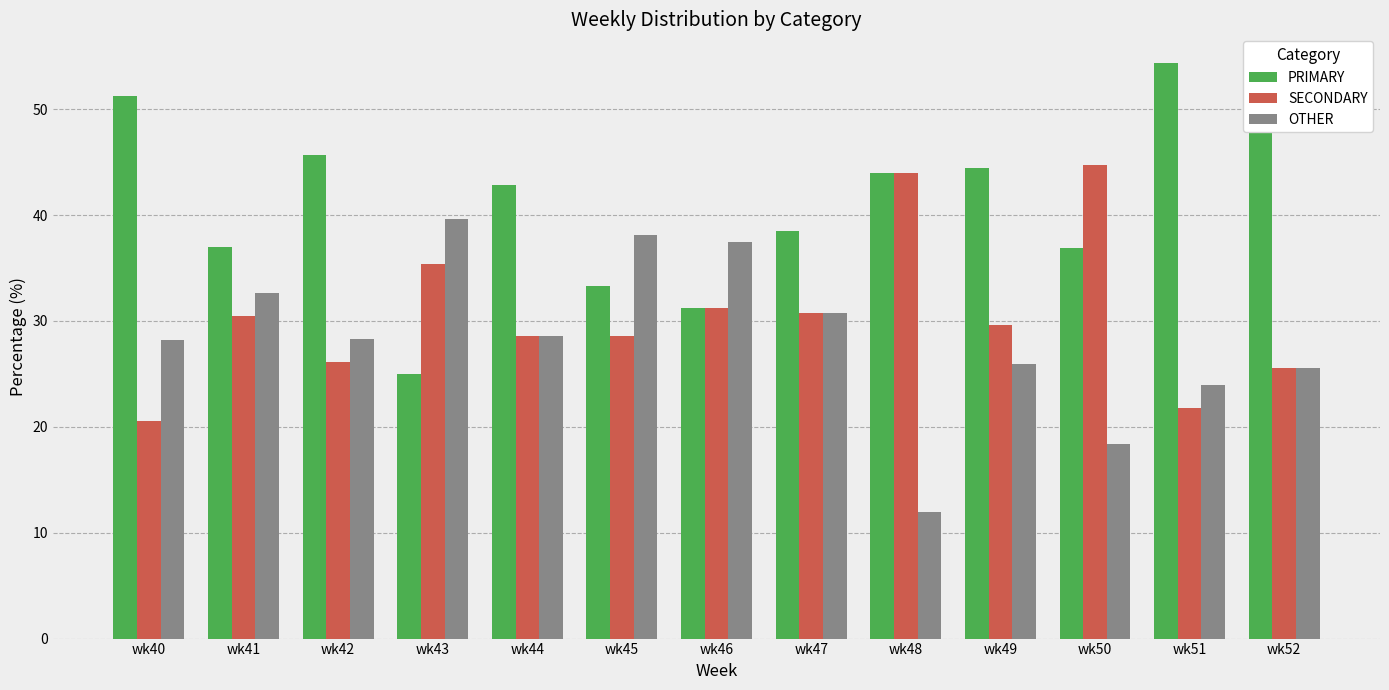

How many data points in SECONDARY are less than 29?

6